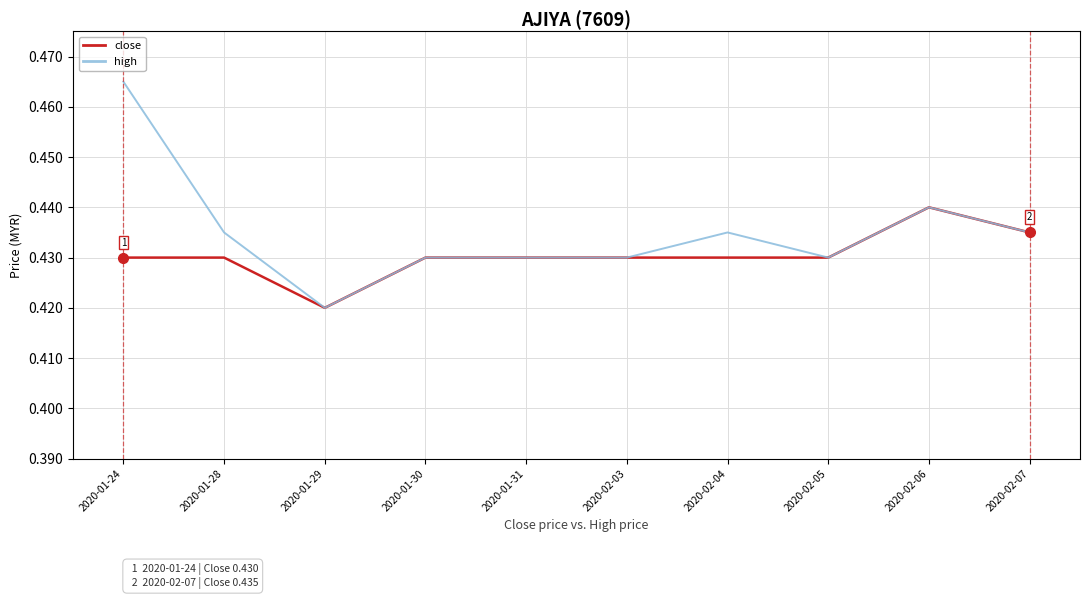

At which label does high reach its peak?

2020-01-24